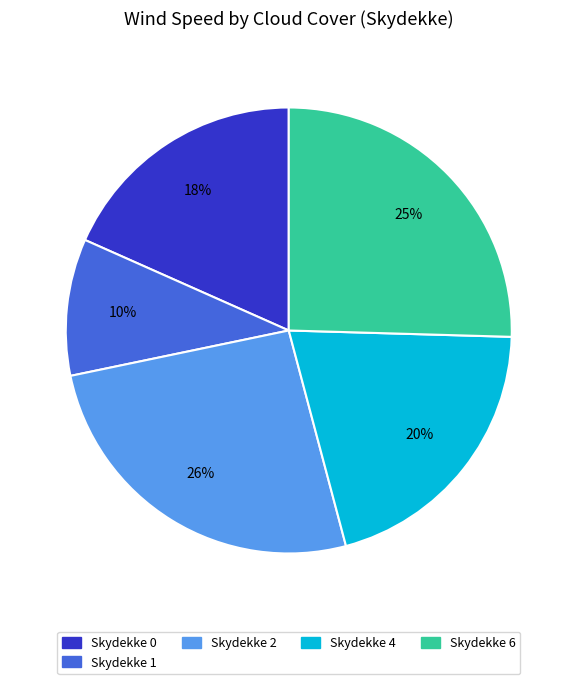

Do Skydekke 6 and Skydekke 2 together represent more than half of the pie?

Yes